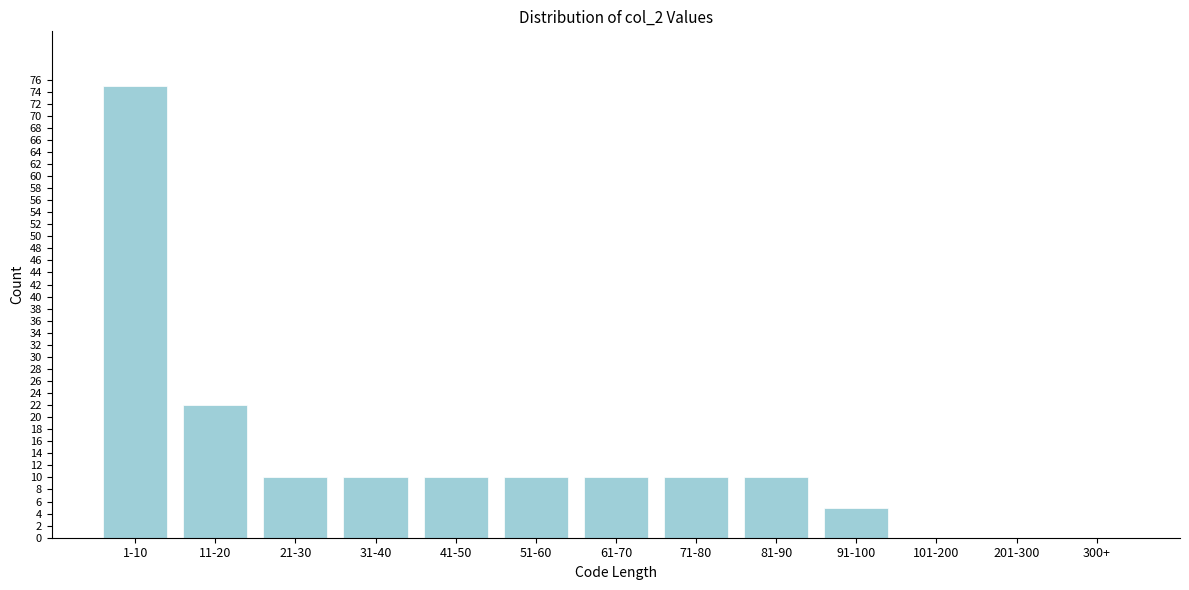

Reading left to right, extract all data points from this chart.

1-10=75	11-20=22	21-30=10	31-40=10	41-50=10	51-60=10	61-70=10	71-80=10	81-90=10	91-100=5	101-200=0	201-300=0	300+=0